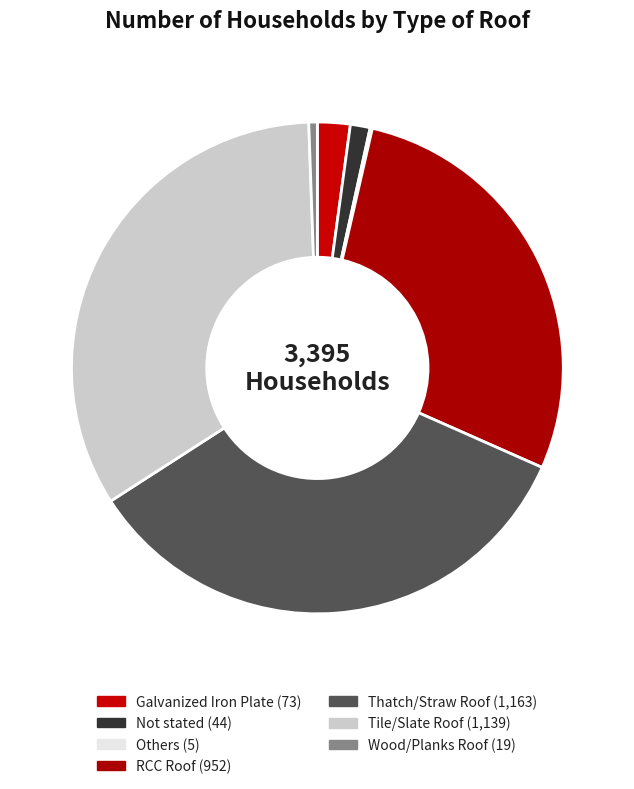

Do RCC Roof and Others together represent more than half of the pie?

No